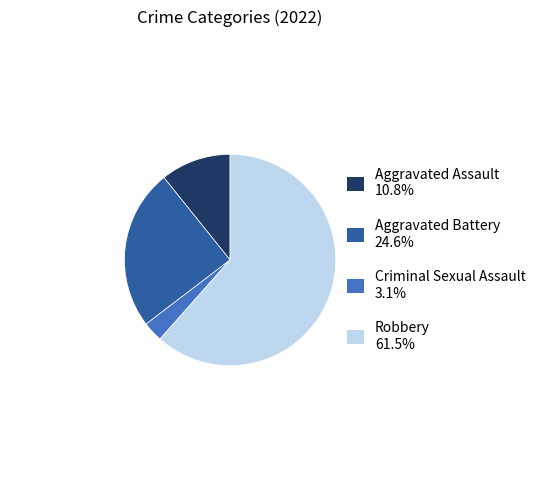

Is there any slice that represents more than half of the pie?

Yes